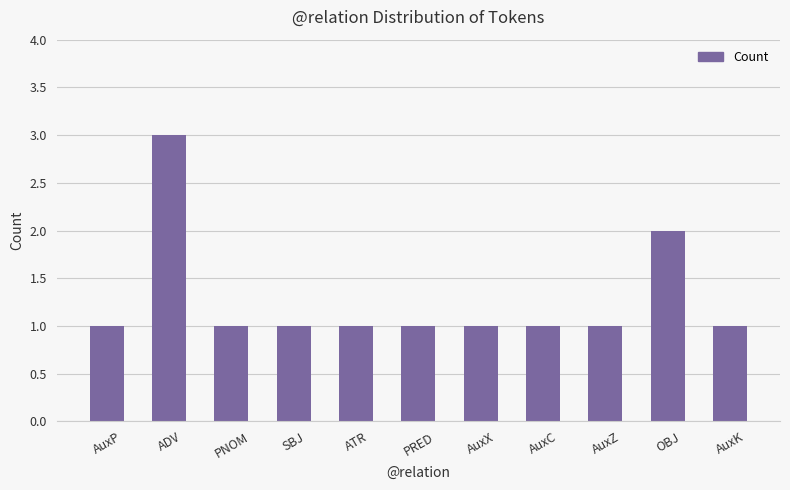

Count the values in the range 1 to 2.

10